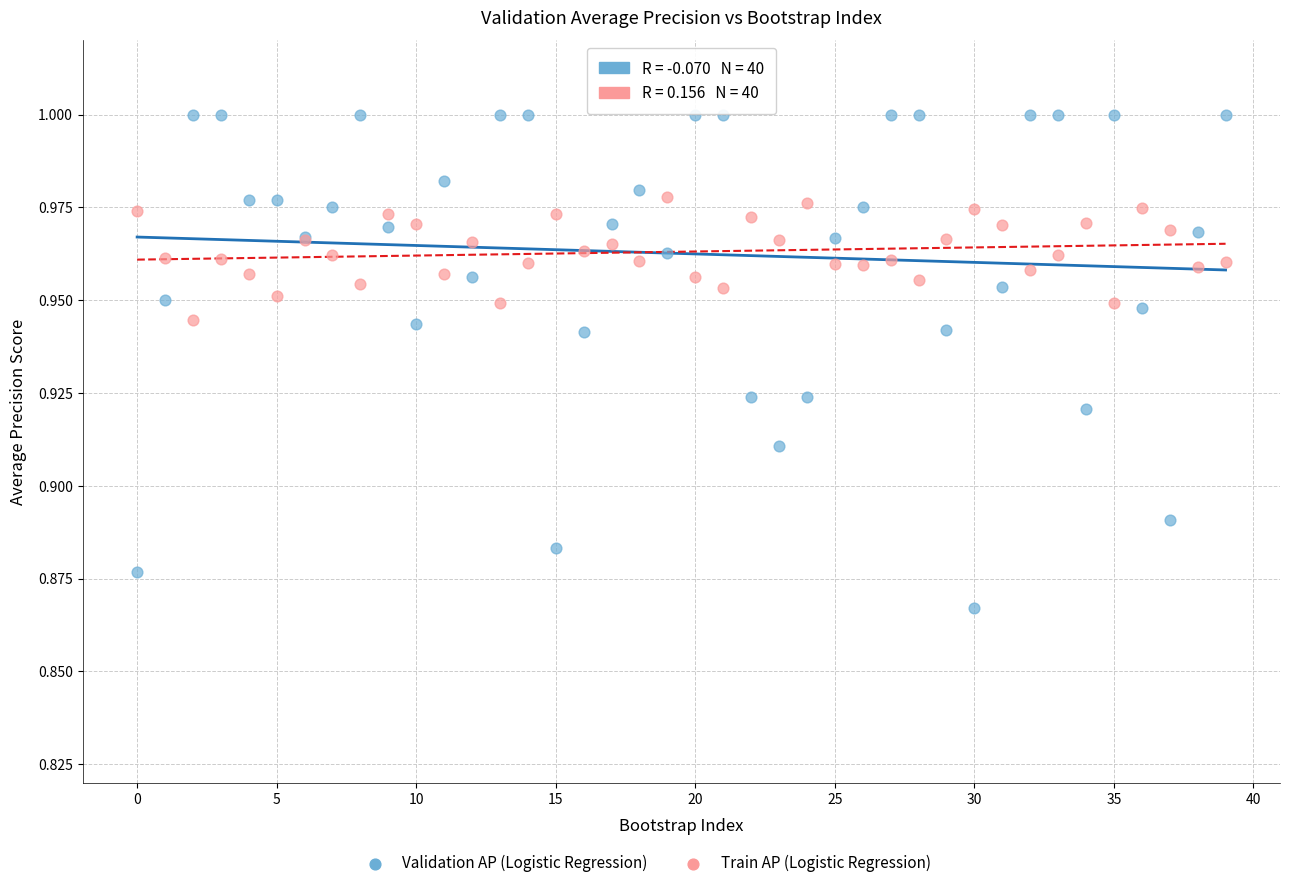

Which series contains the highest Y value?

Validation AP (Logistic Regression)